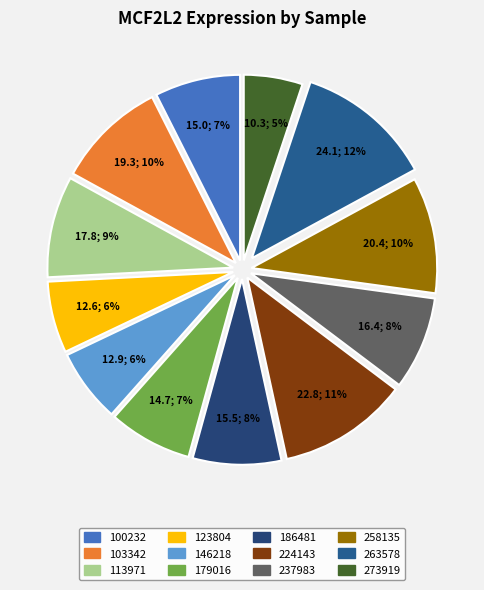

To the nearest percent, what is the combined percentage of 237983 and 258135?

18%